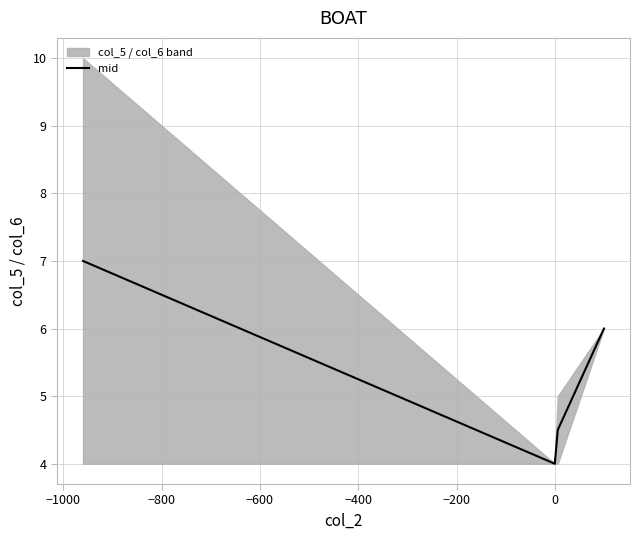

How many interior local valleys does the mid series have?

1